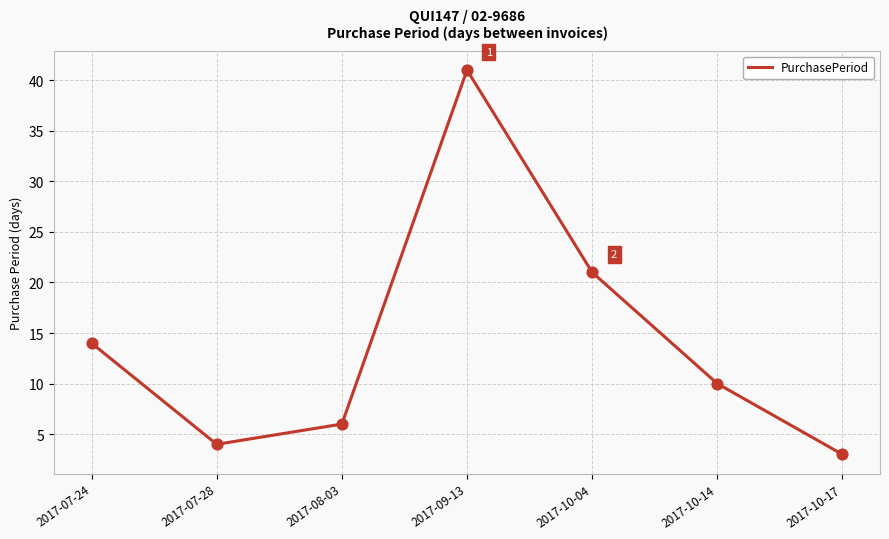

What is the change in value from 2017-08-03 to 2017-10-14?

+4